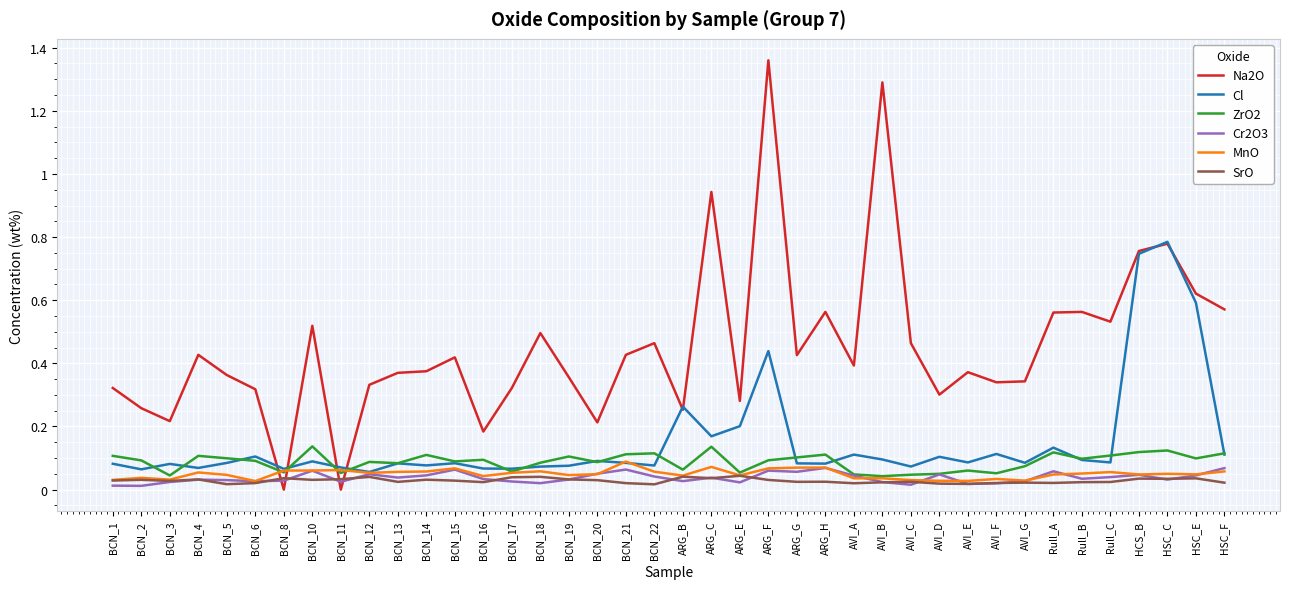

At how many categories does at least one series exceed 1?

2